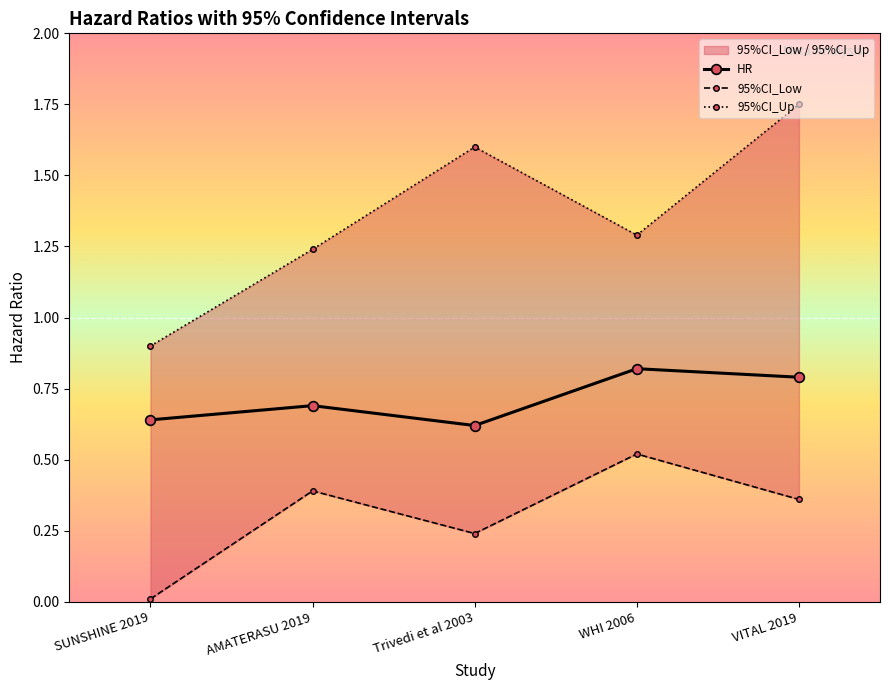

What is the difference between the highest and lowest values at WHI 2006?

0.8